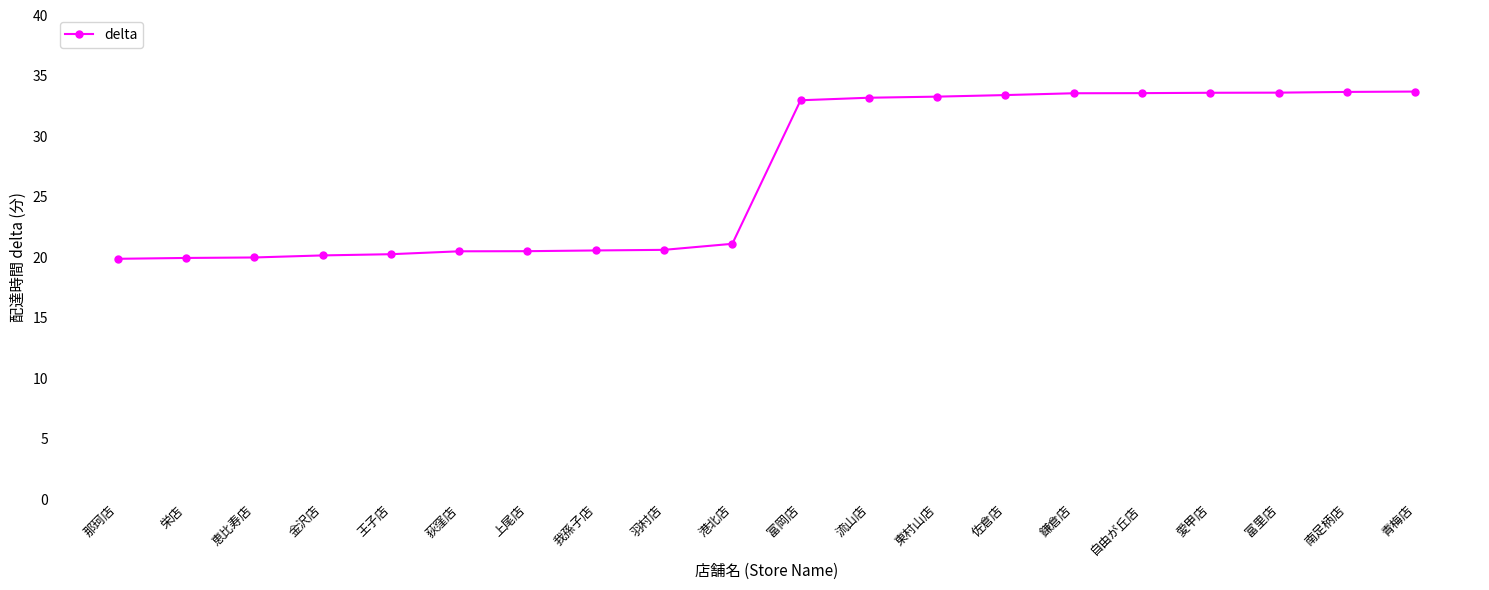

Is this an area chart (filled region under the line)?

No